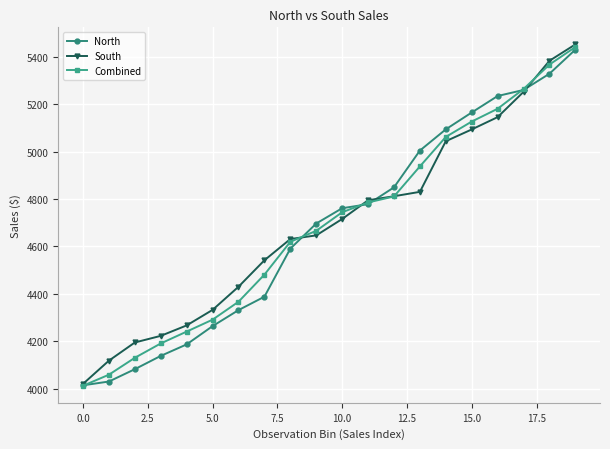

What are all the series names shown in the legend?

North, South, Combined